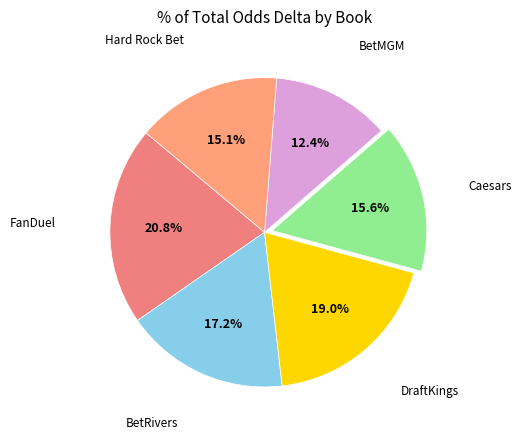

To the nearest percent, what is the difference between the largest and smallest slice percentages?

8%